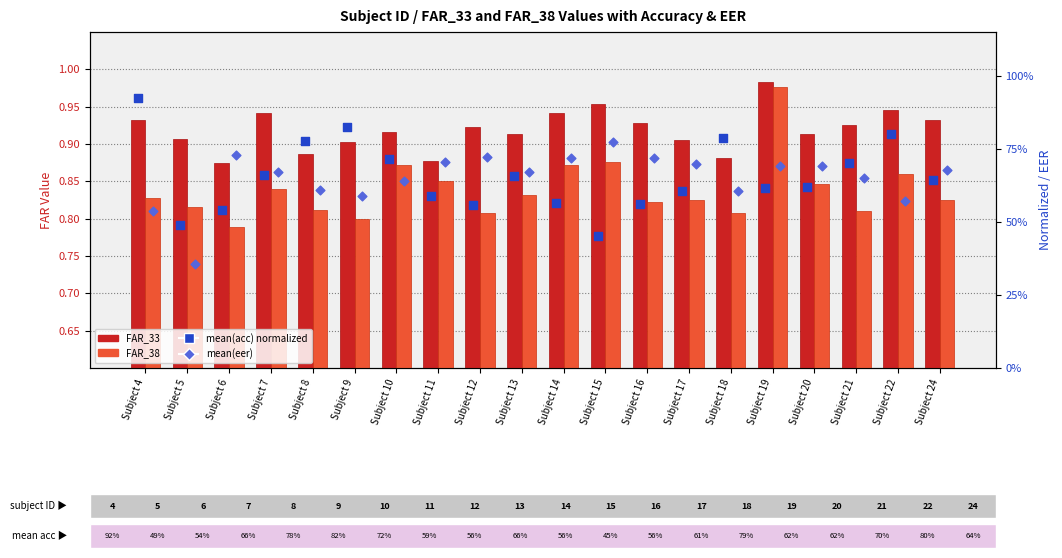

What is the total value across all series at Subject 9?

3.1